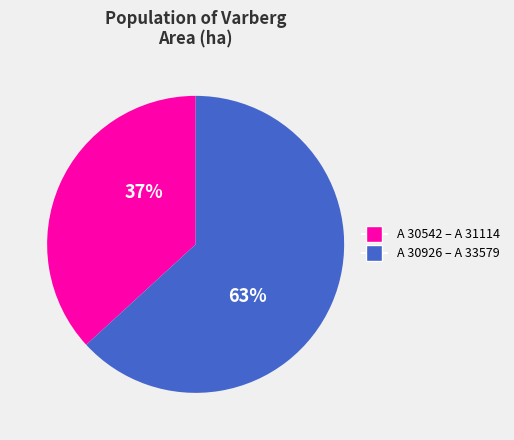

The A 30926 – A 33579 slice represents 71% of the pie. True or false?

False